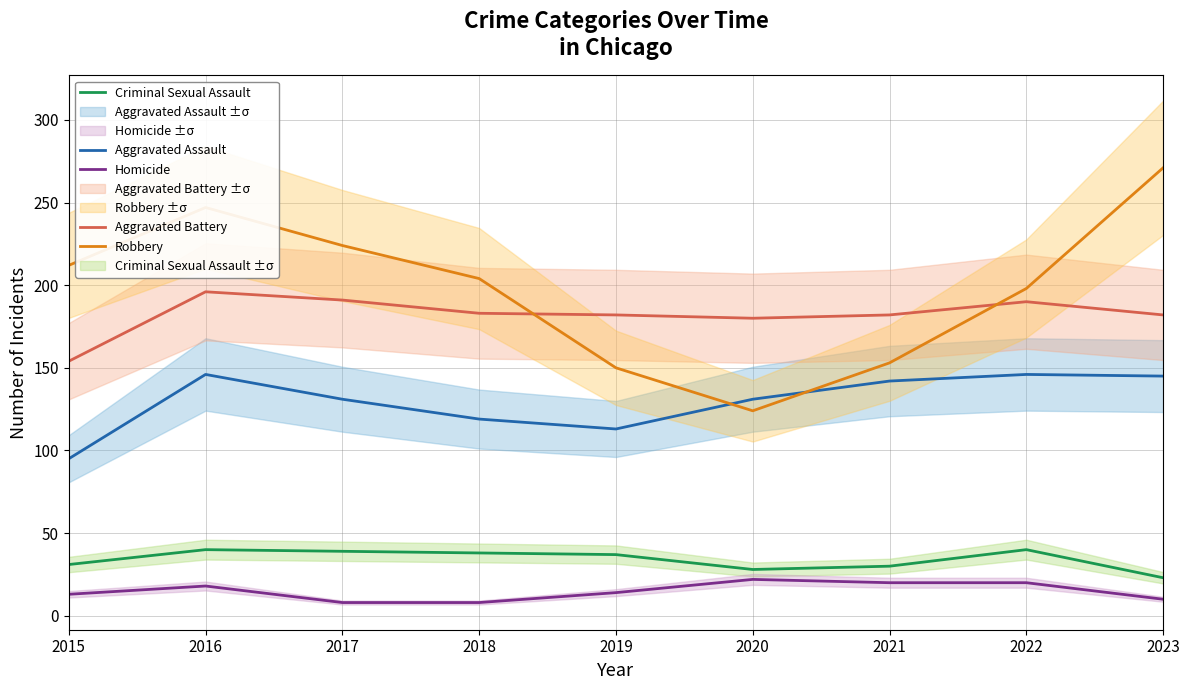

Does the chart display data point markers on the line(s)?

No